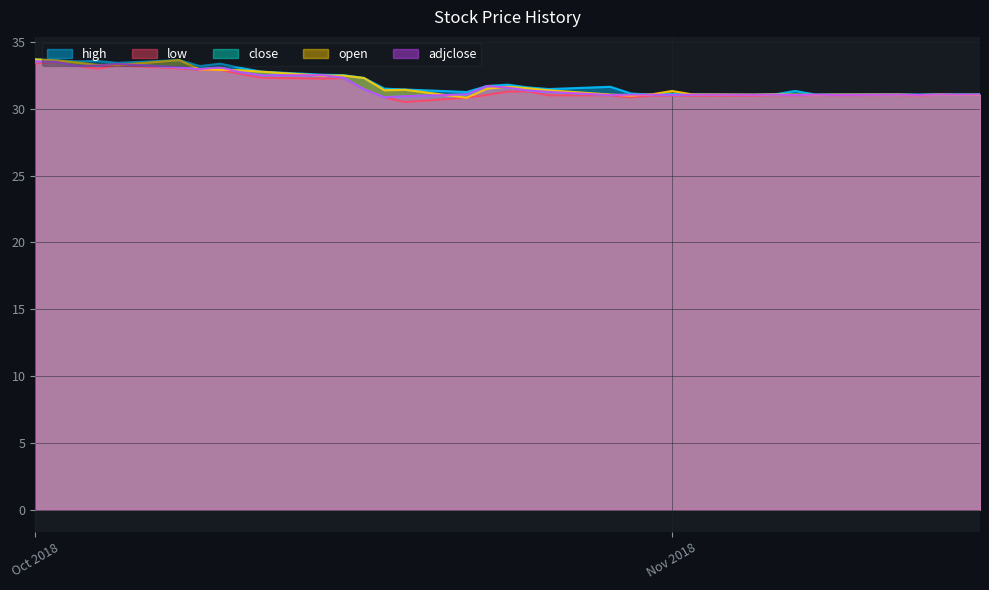

What is the difference between the open values at 2018-10-29 and 2018-10-17?

1.2